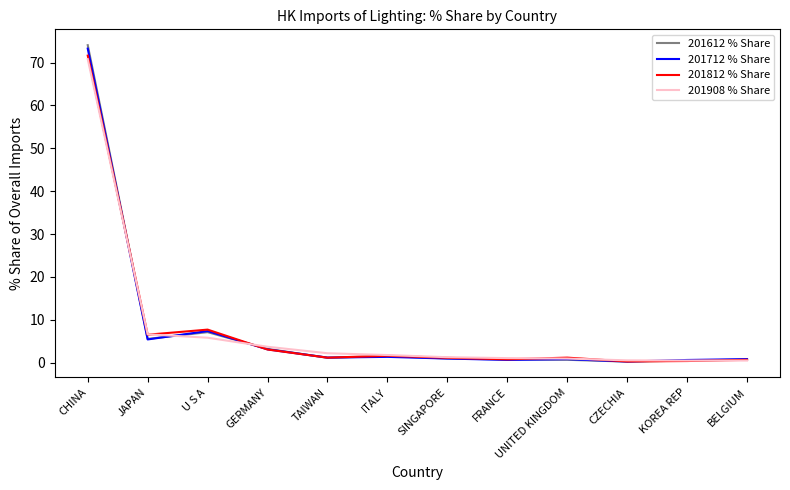

True or false: 201908 % Share has a value of 1.8 at ITALY.

True